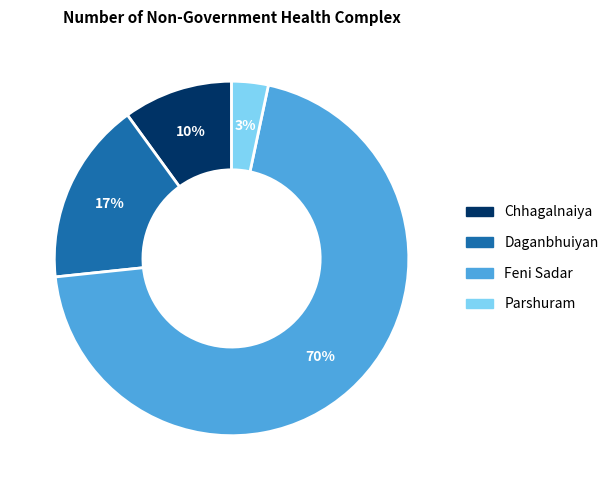

Is there a majority slice in this chart?

Yes